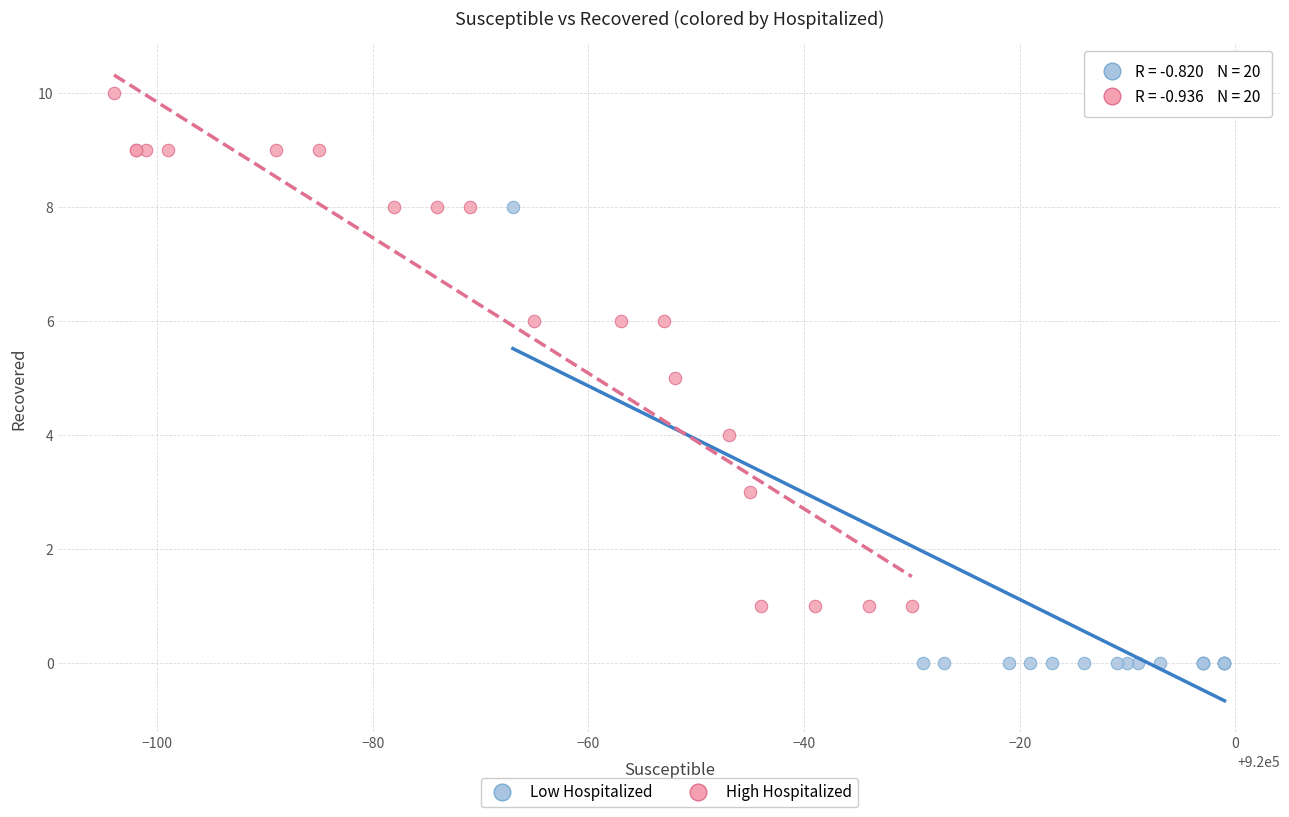

Which series has the largest Y range (max minus min)?

High Hospitalized